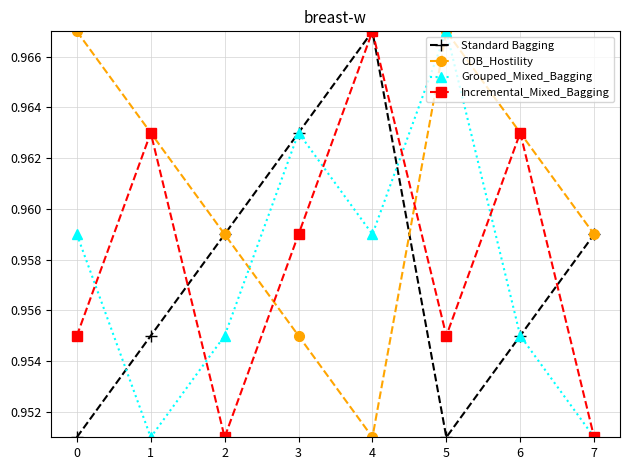

What is the sum of the CDB_Hostility values at 0 and 6?

1.9